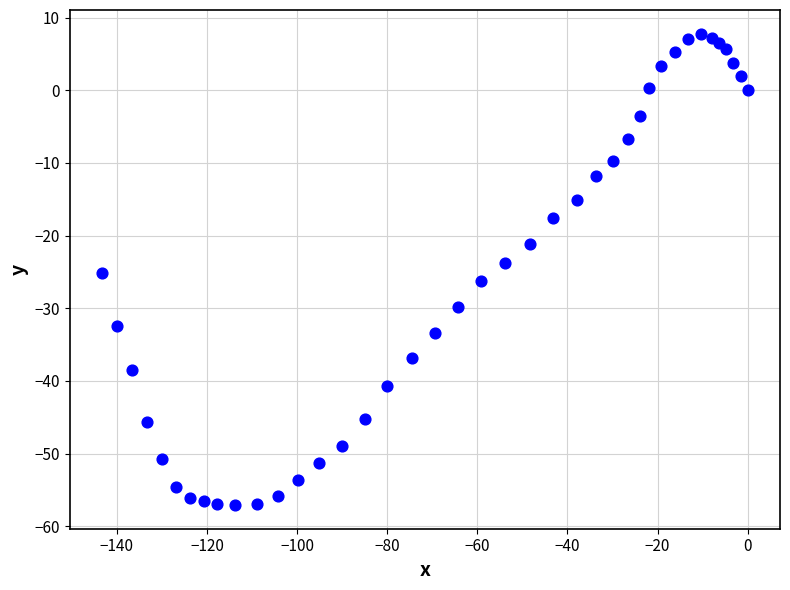

What is the range of X values (max minus min)?

143.3